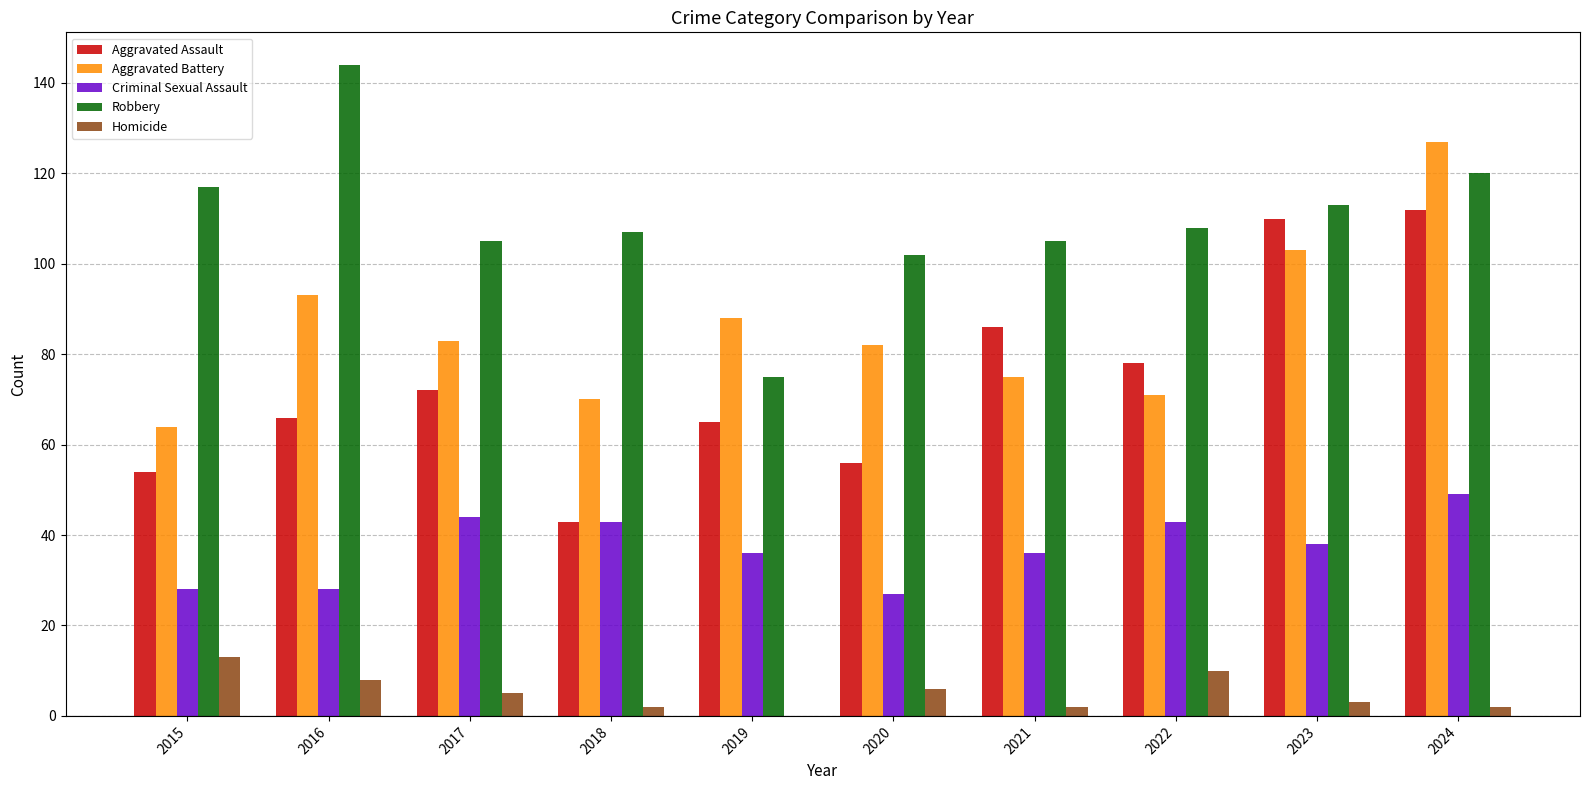

Count the number of data series in this chart.

5